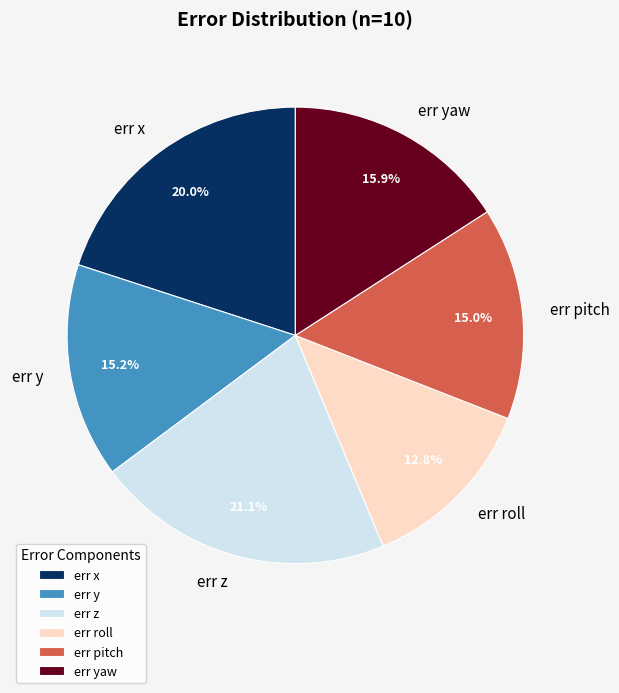

How many slices are in this pie chart?

6